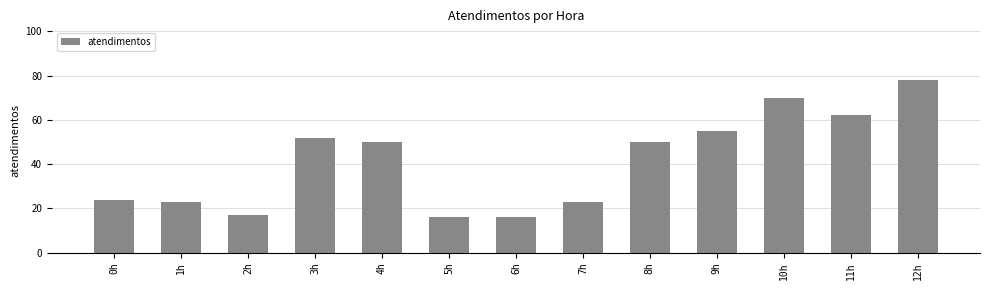

Count the number of data series in this chart.

1